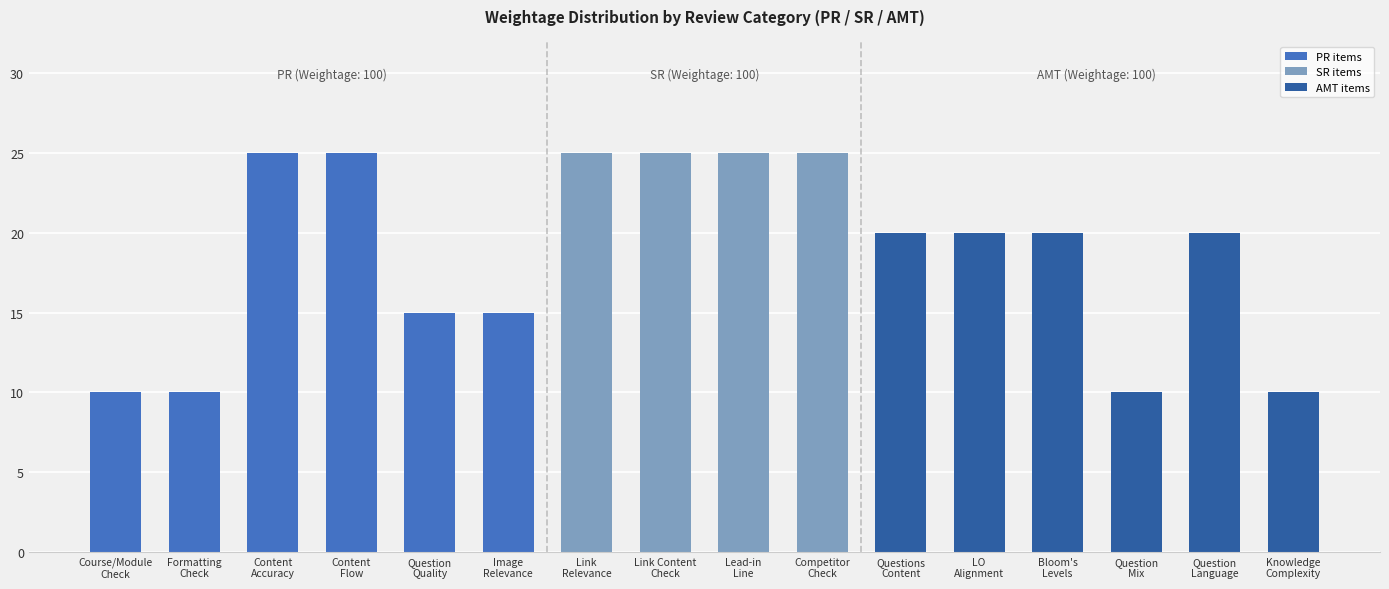

Is it true that the value at Content
Flow is 9?

False